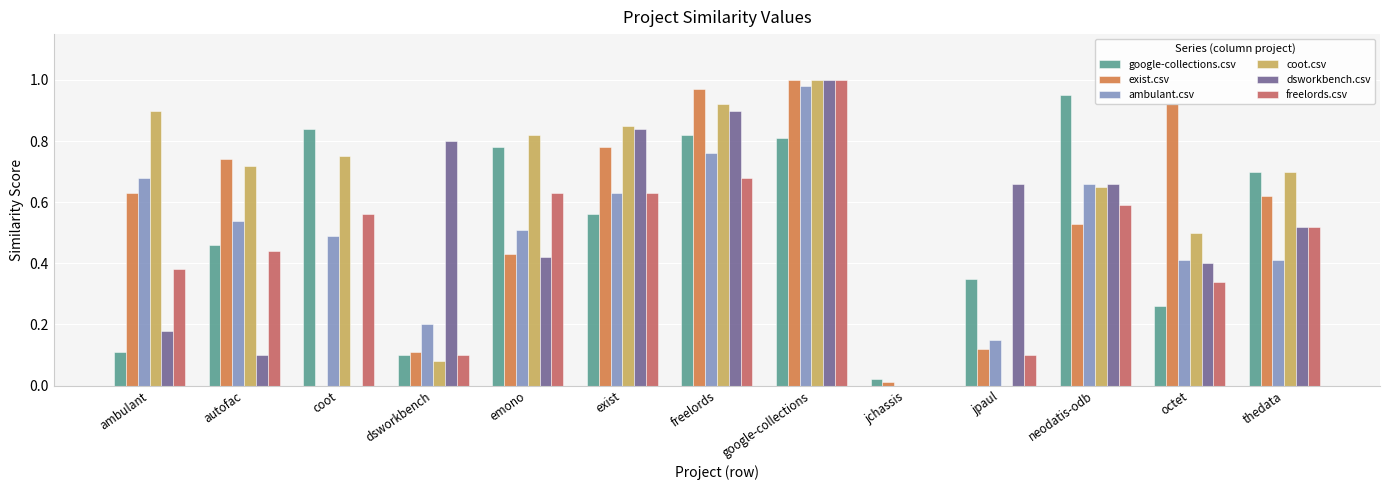

The coot.csv series shows 0.3 at thedata. True or false?

False